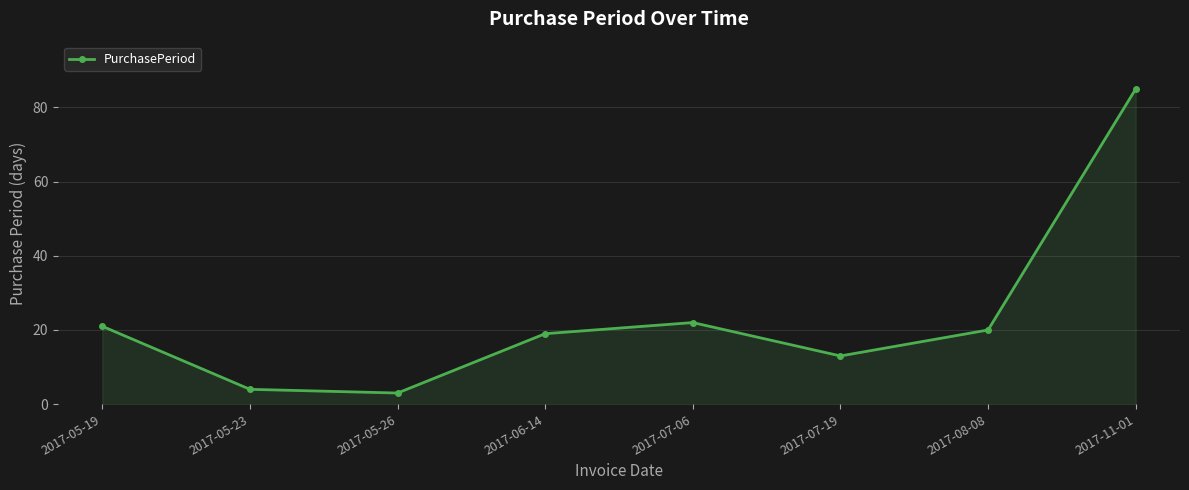

How many data points does each series have?

8